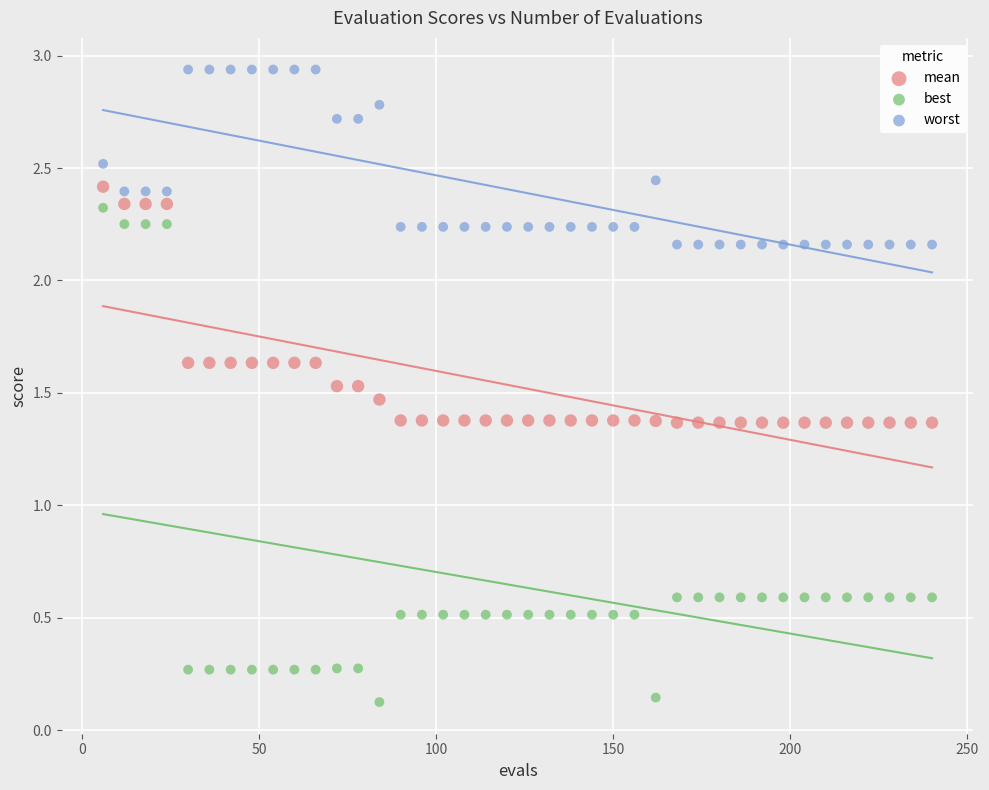

Across all data points, what is the range of X values (max minus min)?

234.0